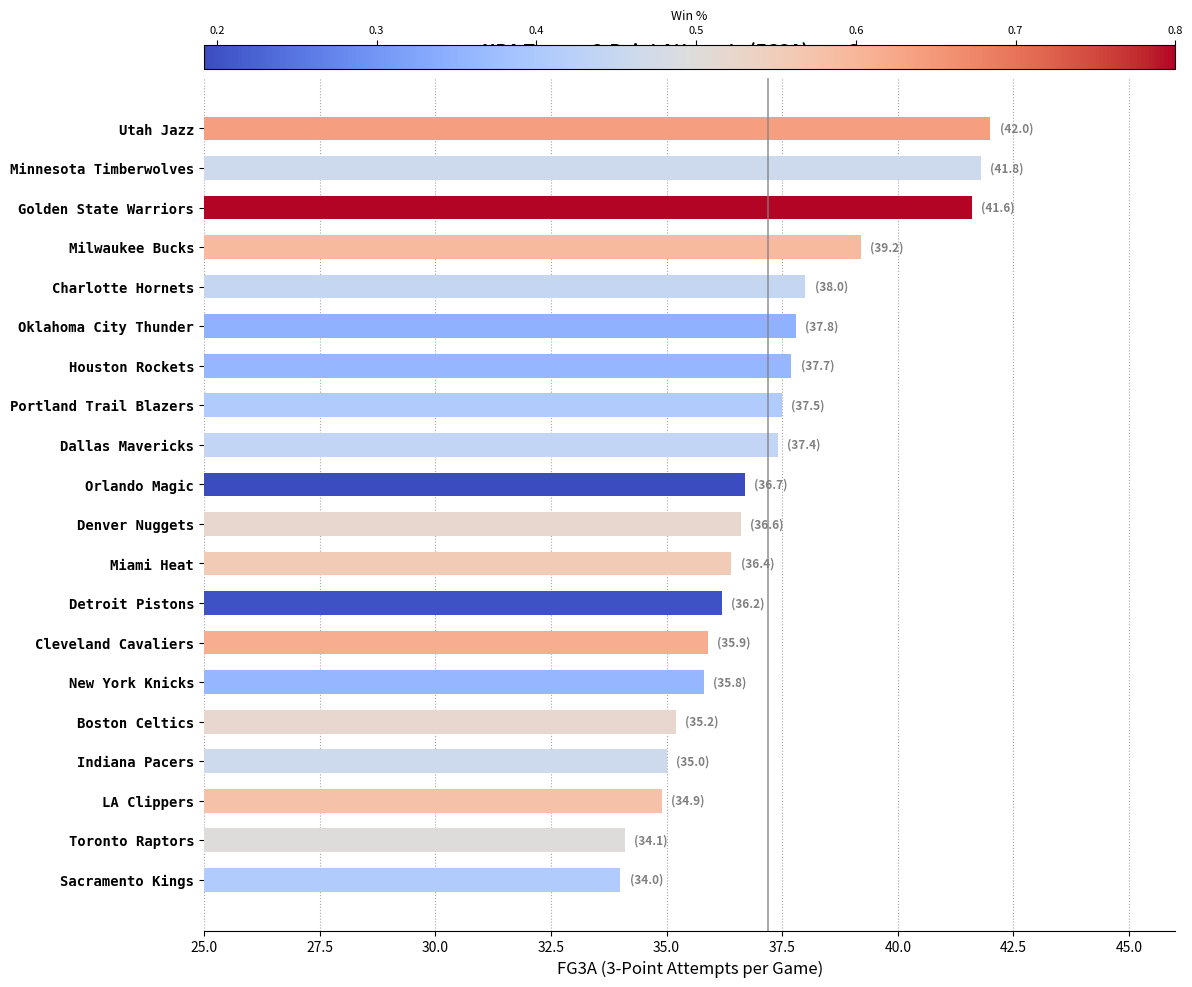

What is the label of the 20th bar from the top?

Sacramento Kings